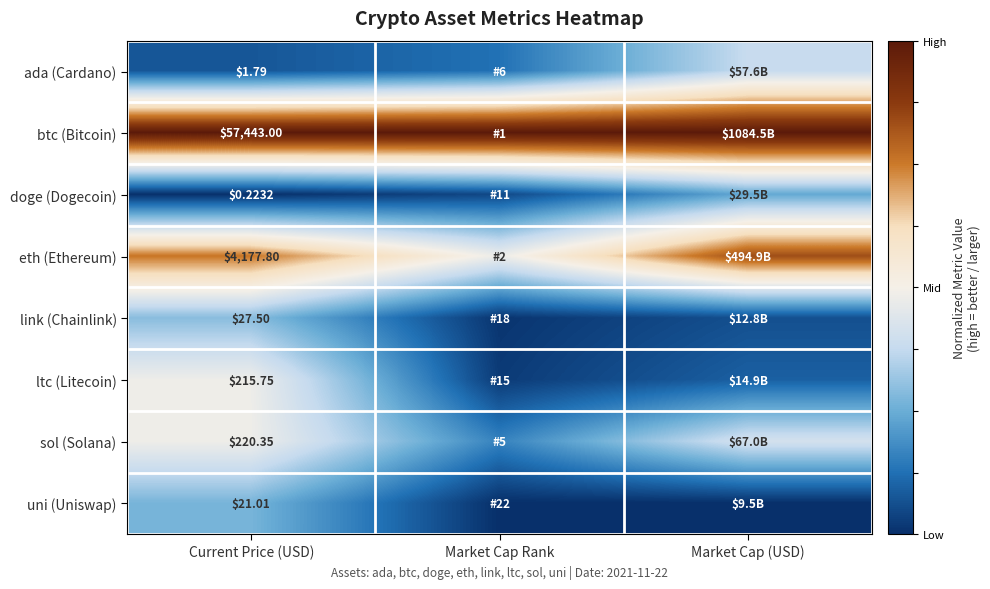

At Current Price (USD), list the series in order from smallest to largest.

doge (Dogecoin), ada (Cardano), uni (Uniswap), link (Chainlink), ltc (Litecoin), sol (Solana), eth (Ethereum), btc (Bitcoin)